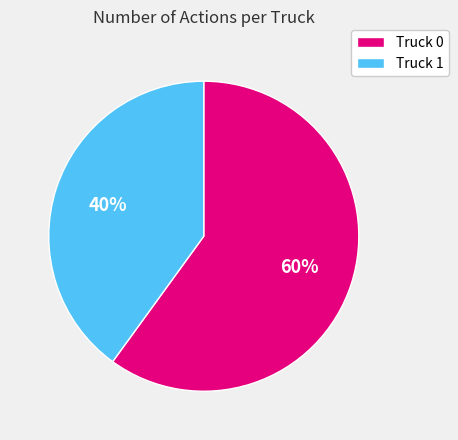

Which category has the smallest portion of the pie?

Truck 1